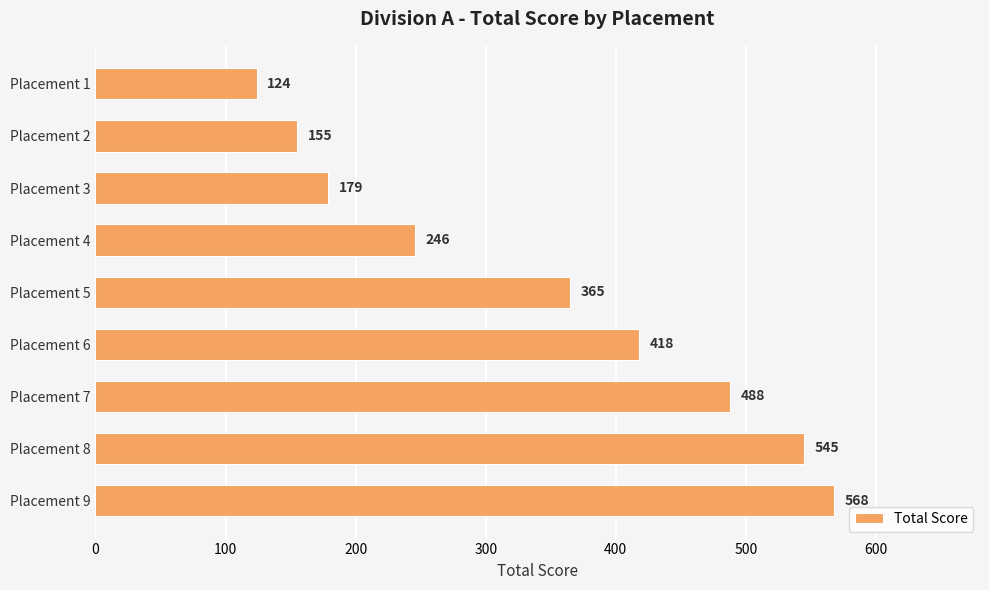

The value at Placement 1 is 124. True or false?

True